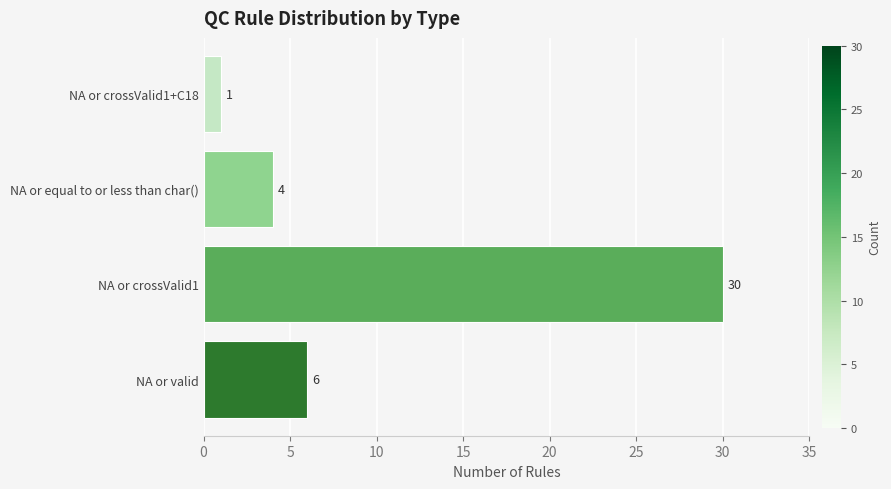

Are the bars horizontal?

Yes